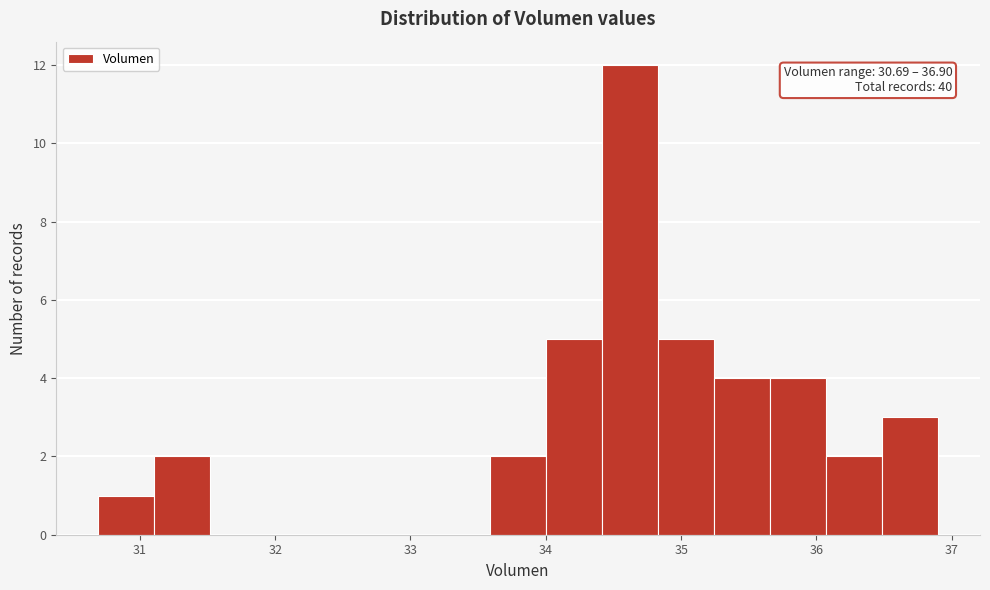

Over which range of the x-axis is the bar tallest?

34.4 to 34.8